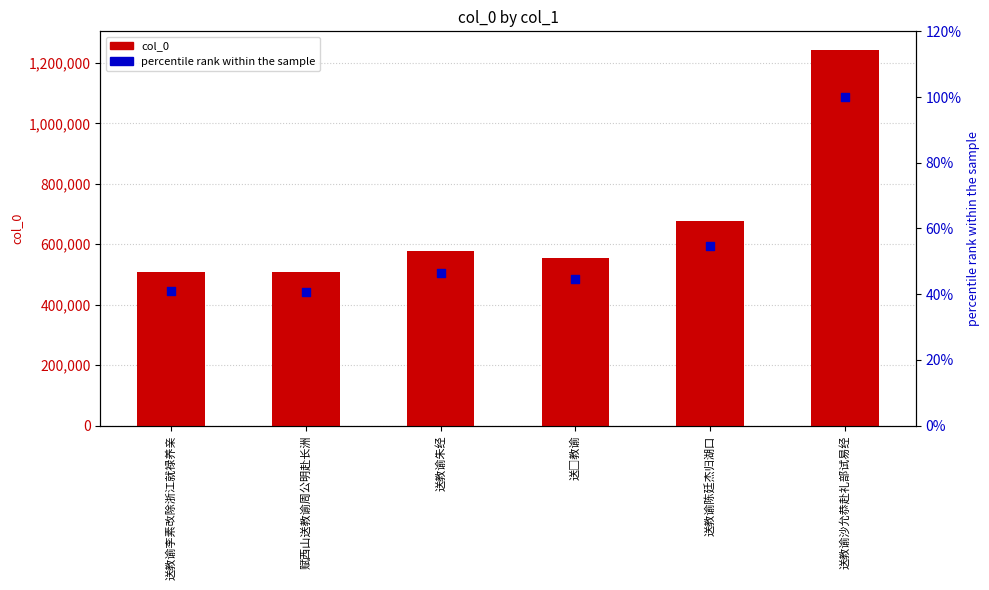

At how many categories does at least one series exceed 146477?

6